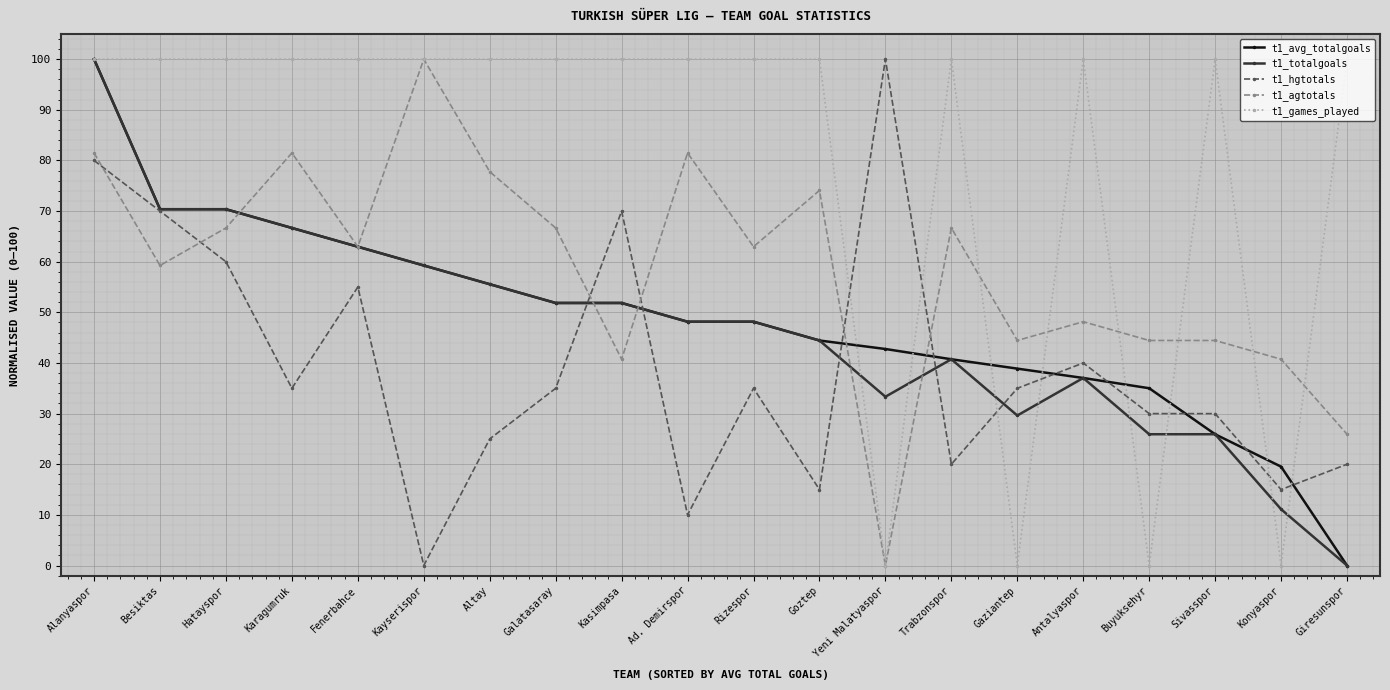

What is the difference between the highest and lowest values at Ad. Demirspor?

90.0